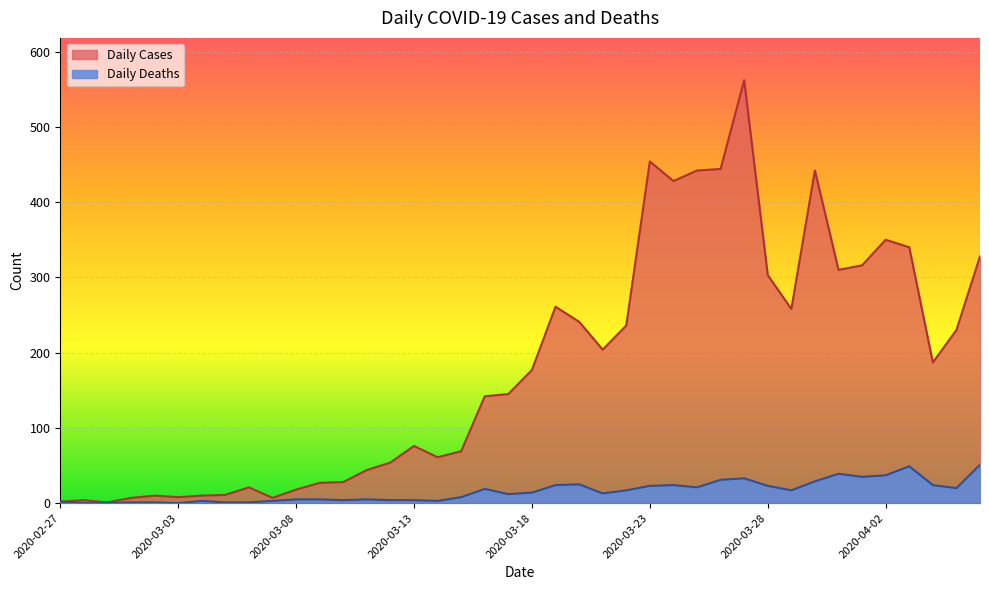

How many data points in Daily Cases are less than 177?

20